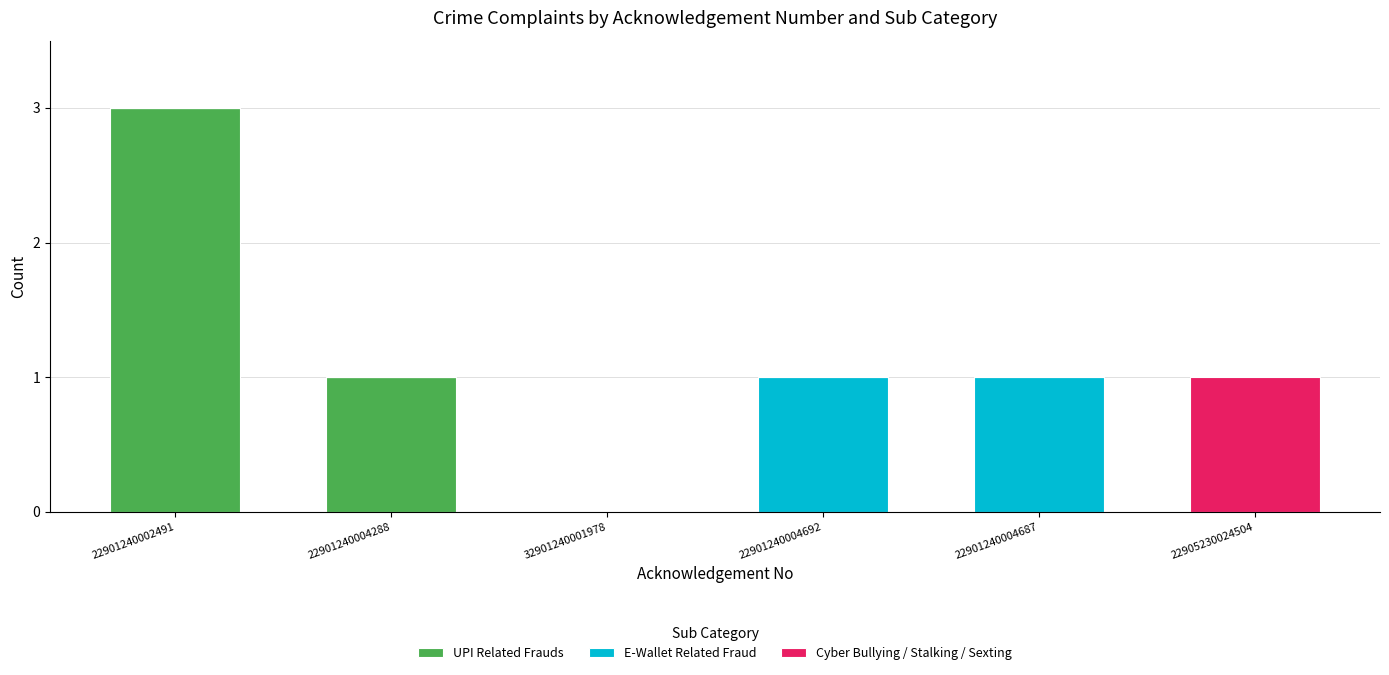

What is the maximum value for UPI Related Frauds?

3